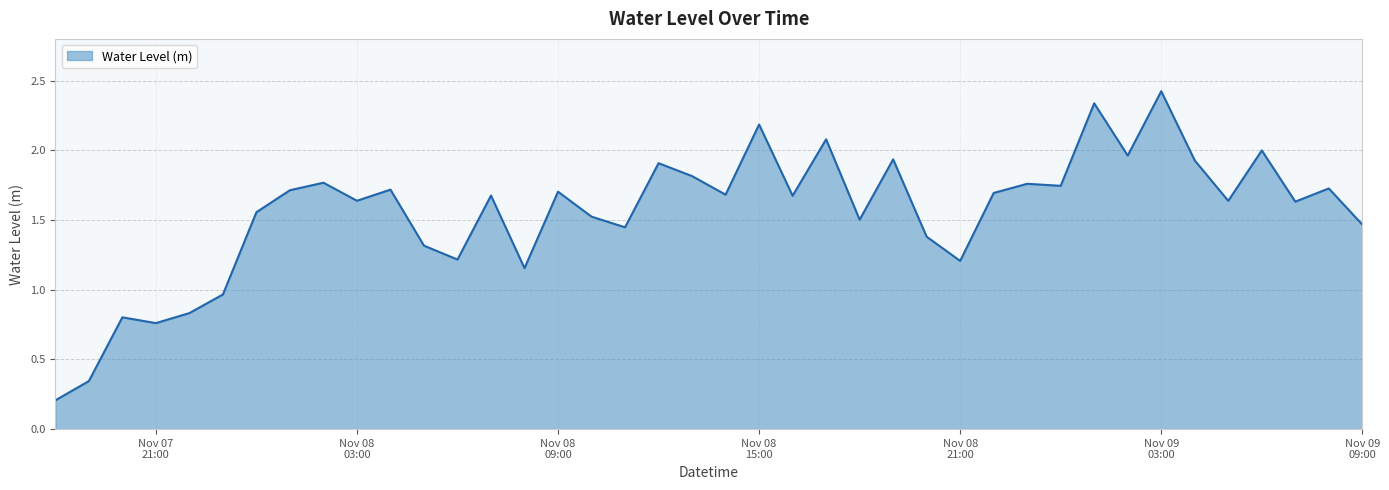

How many lines are shown in the chart?

1